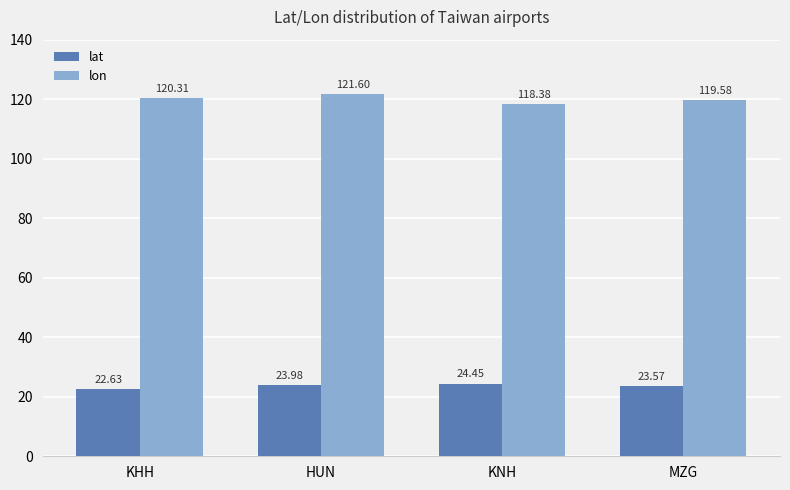

Which series has the largest total across all categories?

lon